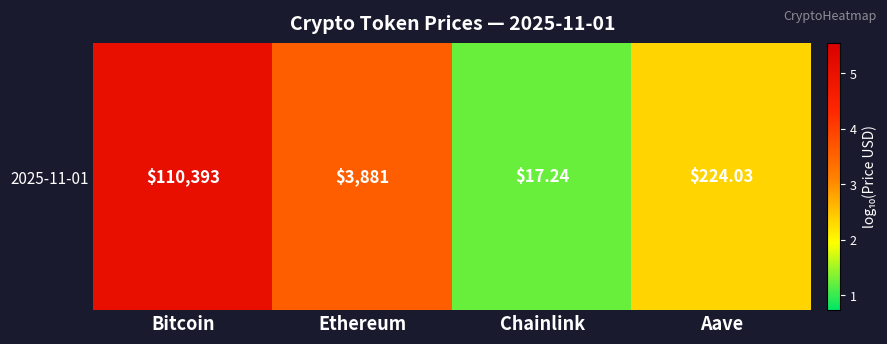

Reading right to left, transcribe all the data shown in this chart.

Aave=2.4	Chainlink=1.2	Ethereum=3.6	Bitcoin=5.0